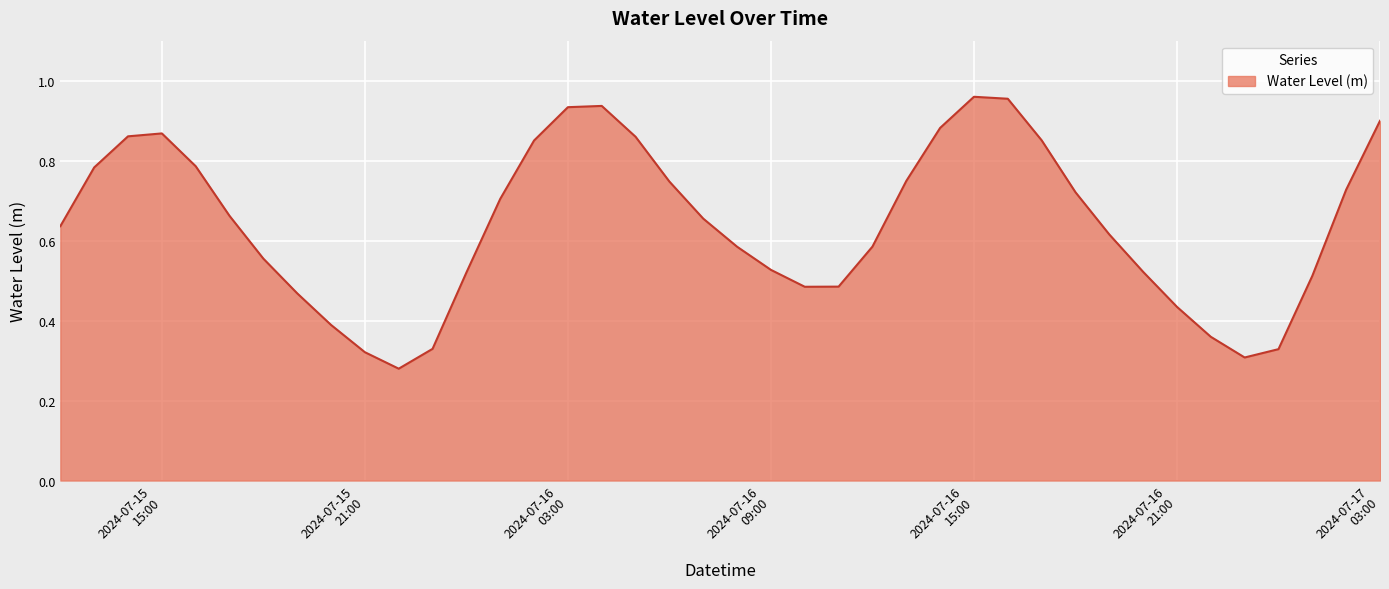

Rank the categories by value from lowest to highest.

2024-07-15 22:00:00, 2024-07-16 23:00:00, 2024-07-15 21:00:00, 2024-07-17 00:00:00, 2024-07-15 23:00:00, 2024-07-16 22:00:00, 2024-07-15 20:00:00, 2024-07-16 21:00:00, 2024-07-15 19:00:00, 2024-07-16 10:00:00, 2024-07-16 11:00:00, 2024-07-17 01:00:00, 2024-07-16 00:00:00, 2024-07-16 20:00:00, 2024-07-16 09:00:00, 2024-07-15 18:00:00, 2024-07-16 08:00:00, 2024-07-16 12:00:00, 2024-07-16 19:00:00, 2024-07-15 12:00:00, 2024-07-16 07:00:00, 2024-07-15 17:00:00, 2024-07-16 01:00:00, 2024-07-16 18:00:00, 2024-07-17 02:00:00, 2024-07-16 06:00:00, 2024-07-16 13:00:00, 2024-07-15 13:00:00, 2024-07-15 16:00:00, 2024-07-16 02:00:00, 2024-07-16 17:00:00, 2024-07-16 05:00:00, 2024-07-15 14:00:00, 2024-07-15 15:00:00, 2024-07-16 14:00:00, 2024-07-17 03:00:00, 2024-07-16 03:00:00, 2024-07-16 04:00:00, 2024-07-16 16:00:00, 2024-07-16 15:00:00